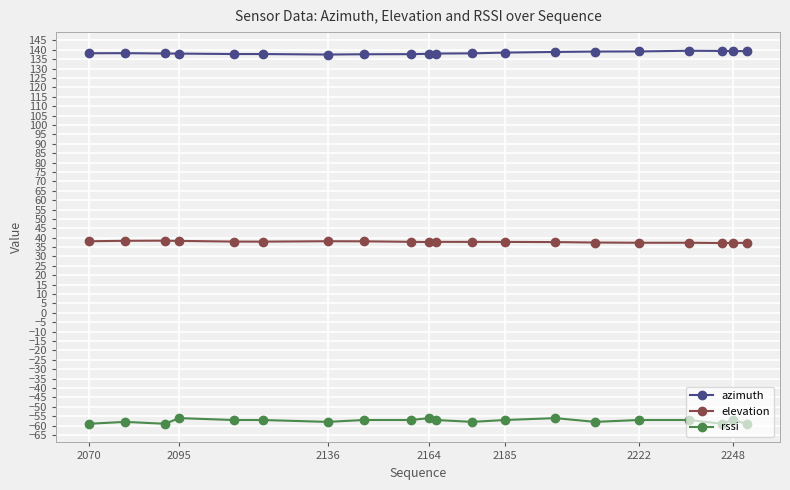

True or false: azimuth and rssi intersect in this chart.

False